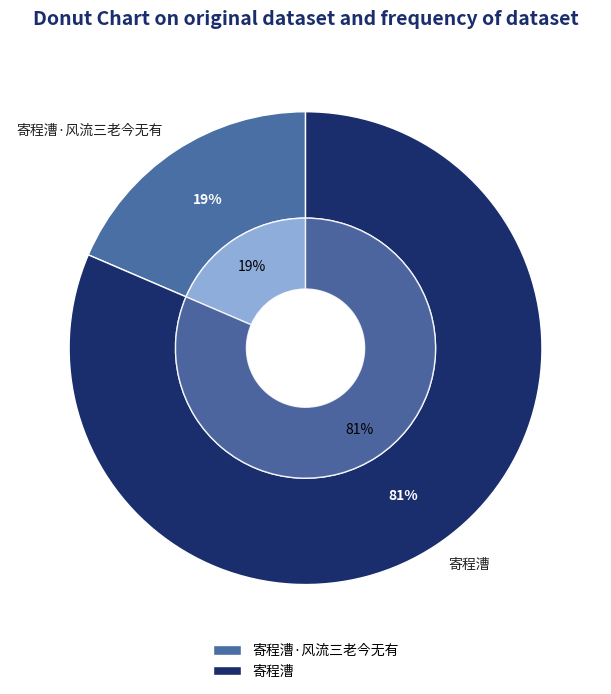

What is the change in value from 寄程漕·风流三老今无有 to 寄程漕?

+660437